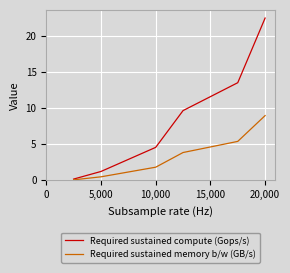

Rank the series by their maximum value, from highest to lowest.

Required sustained compute (Gops/s), Required sustained memory b/w (GB/s)